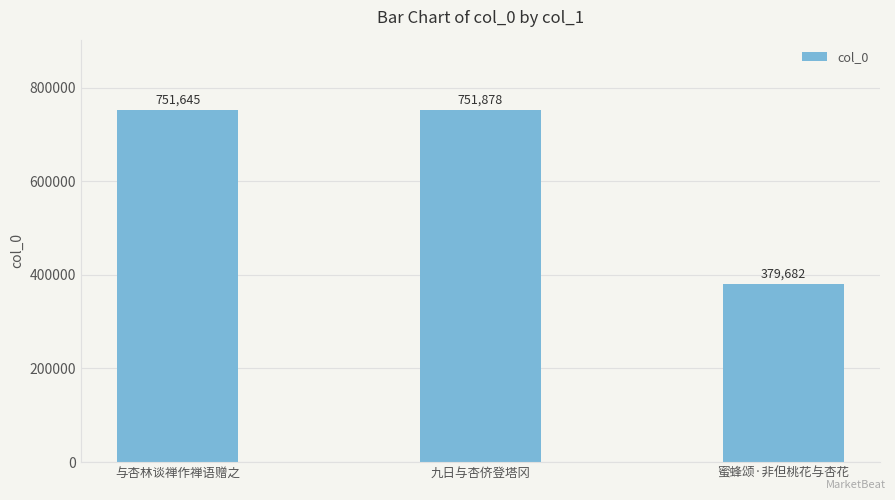

What is the value of the 1st bar from the left?

751645